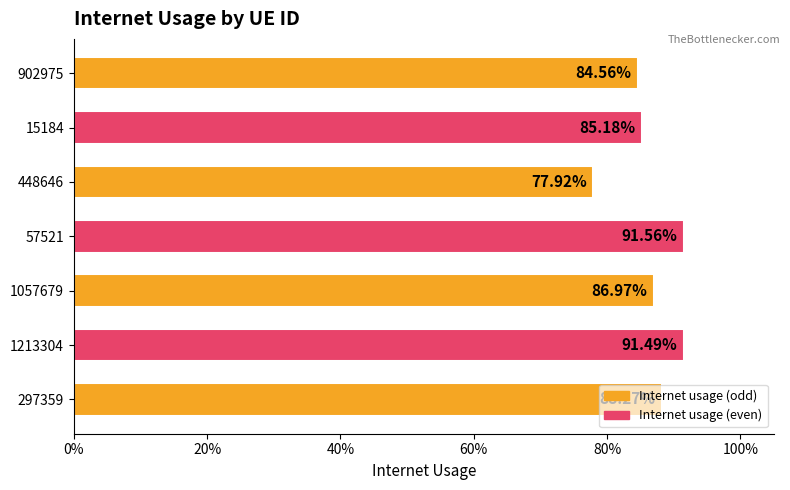

Are the bars horizontal?

Yes